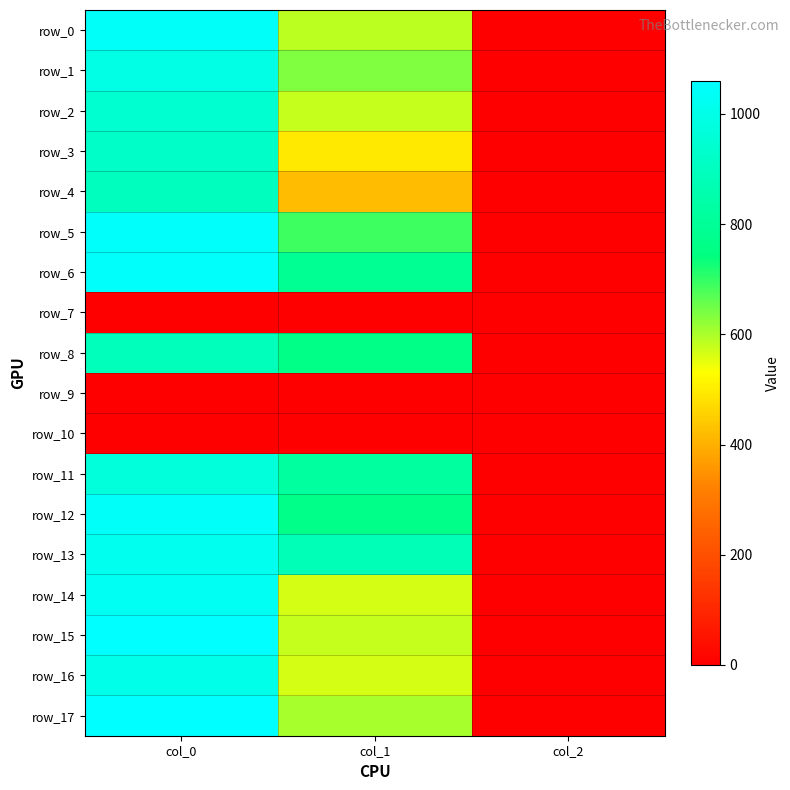

What is the difference between the second highest and minimum values in the row_17 series?

598.8